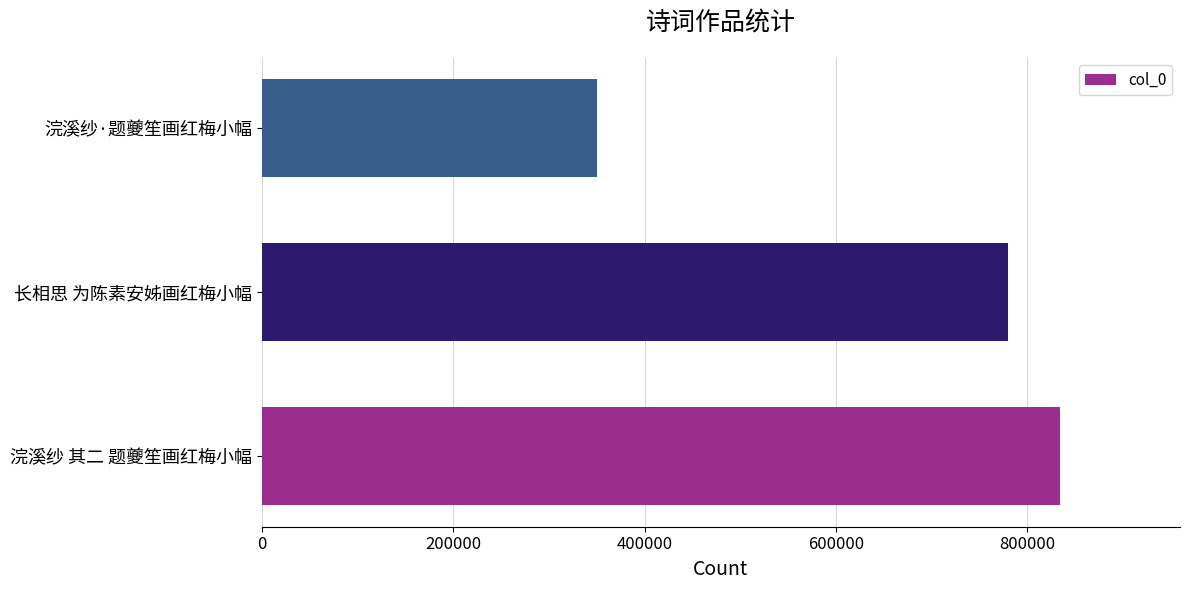

Which category has the lowest value across all series?

浣溪纱·题夔笙画红梅小幅